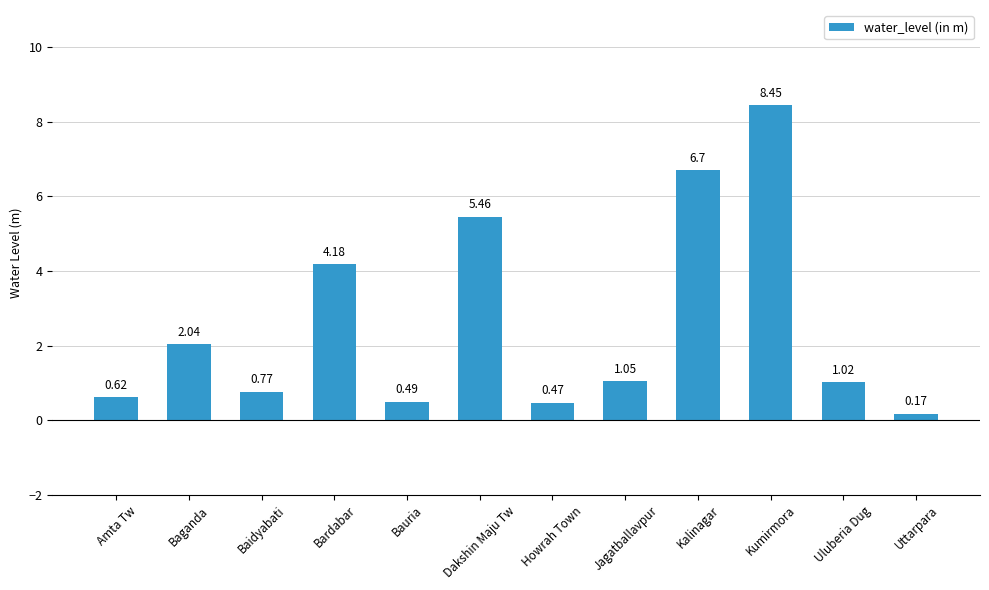

List the labels in order of value, smallest first.

Uttarpara, Howrah Town, Bauria, Amta Tw, Baidyabati, Uluberia Dug, Jagatballavpur, Baganda, Bardabar, Dakshin Maju Tw, Kalinagar, Kumirmora